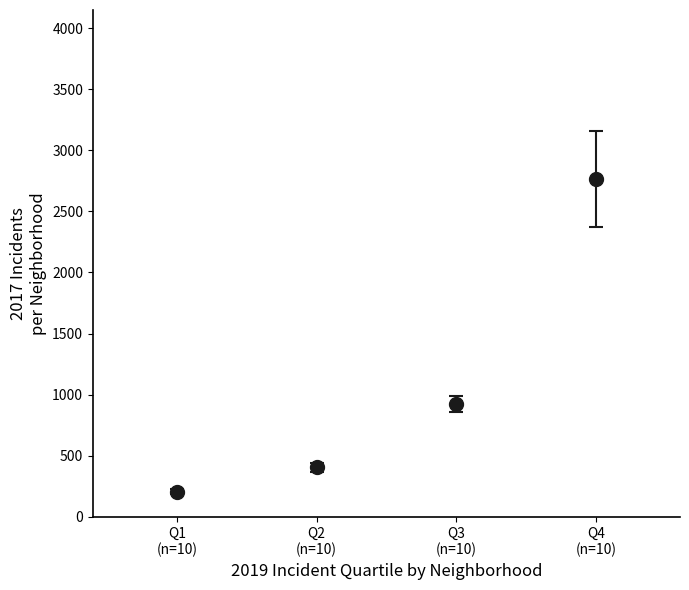

What is the minimum value shown in the chart?

204.3